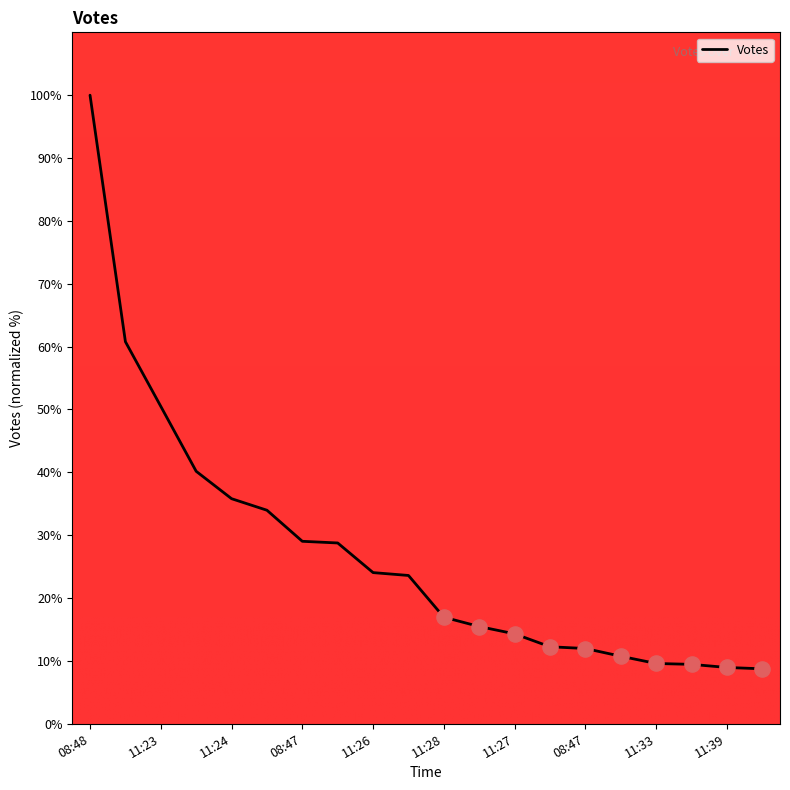

What is the difference between the maximum and minimum values?

91.3